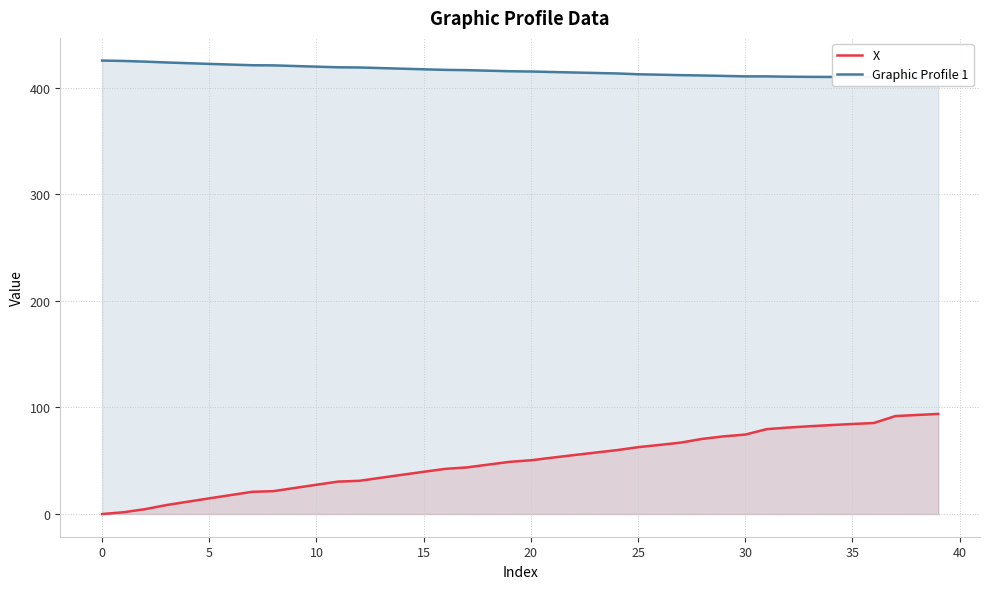

True or false: X has a value of 112.9 at 30.

False